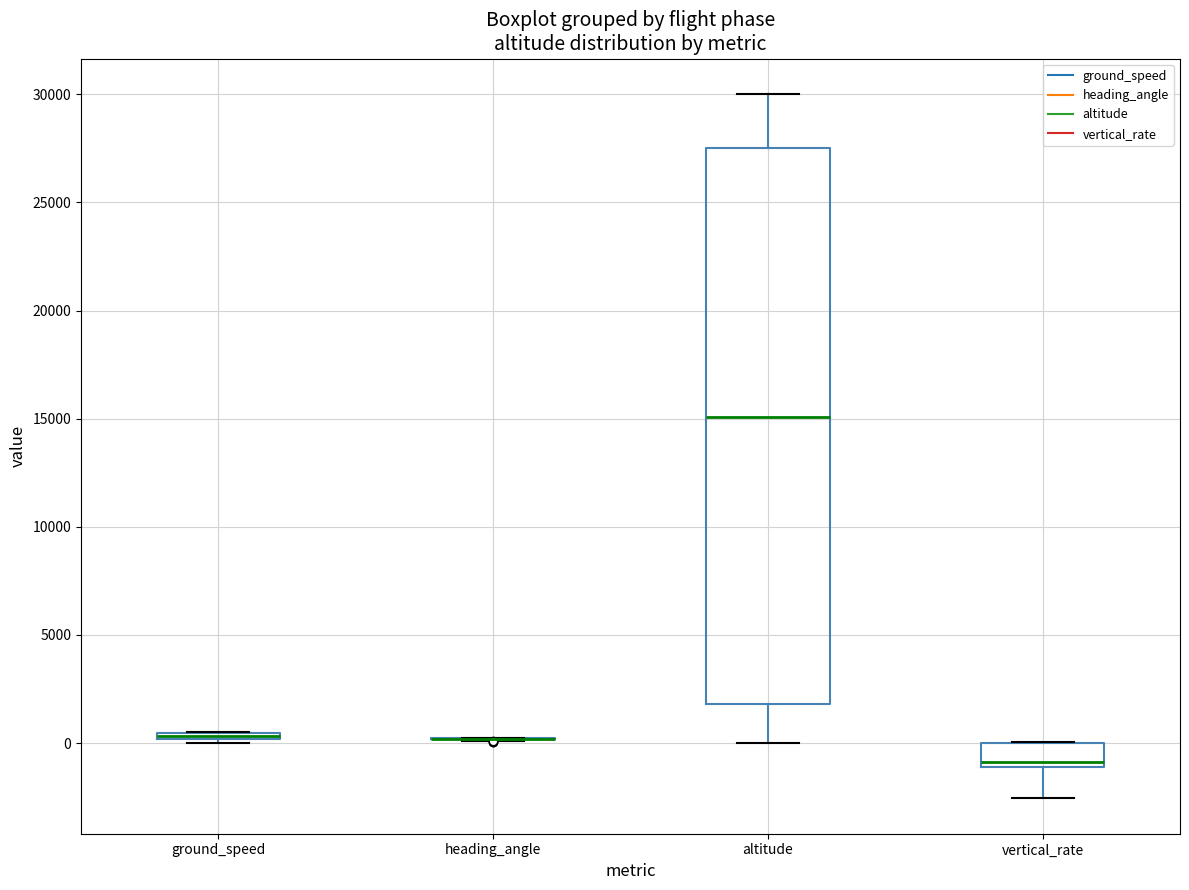

Comparing the boxes themselves (not the whiskers), which one is the tallest?

altitude